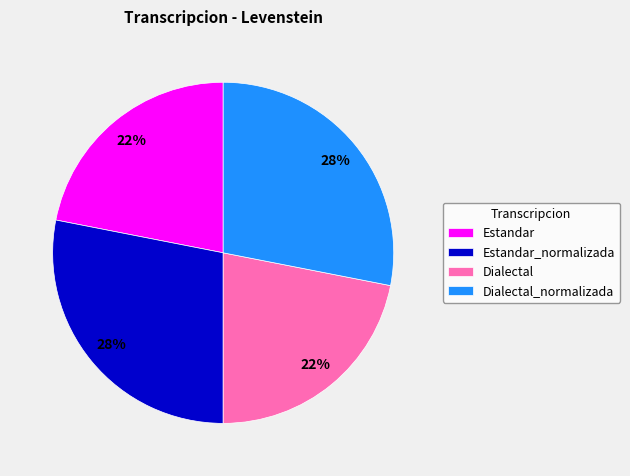

Does Estandar represent more than half of the total?

No